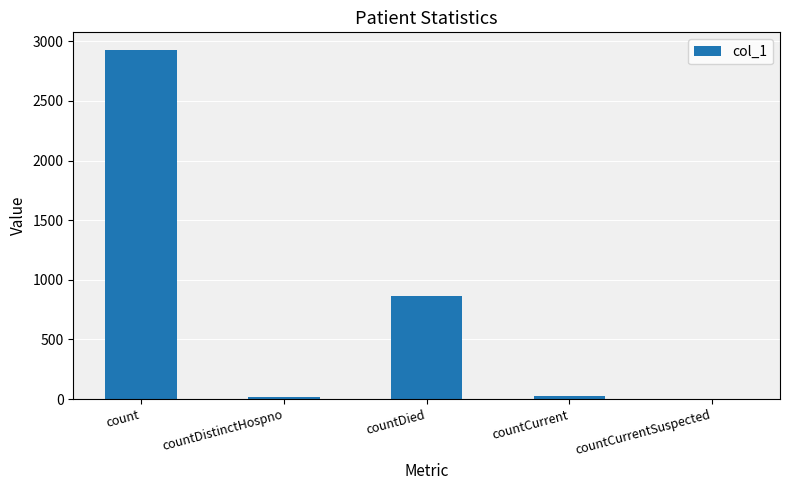

What is the sum of all values?

3846